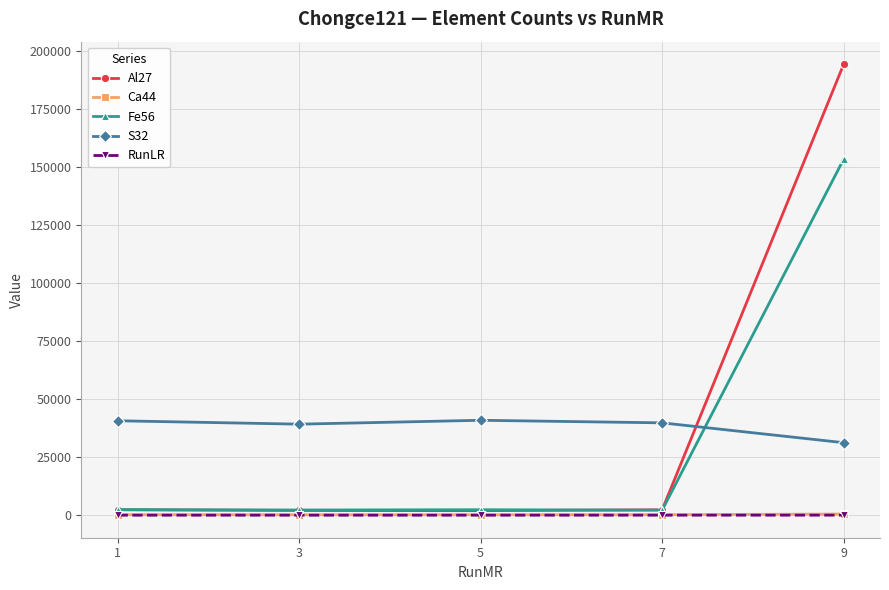

What is the difference between the highest and lowest values at 5?

40872